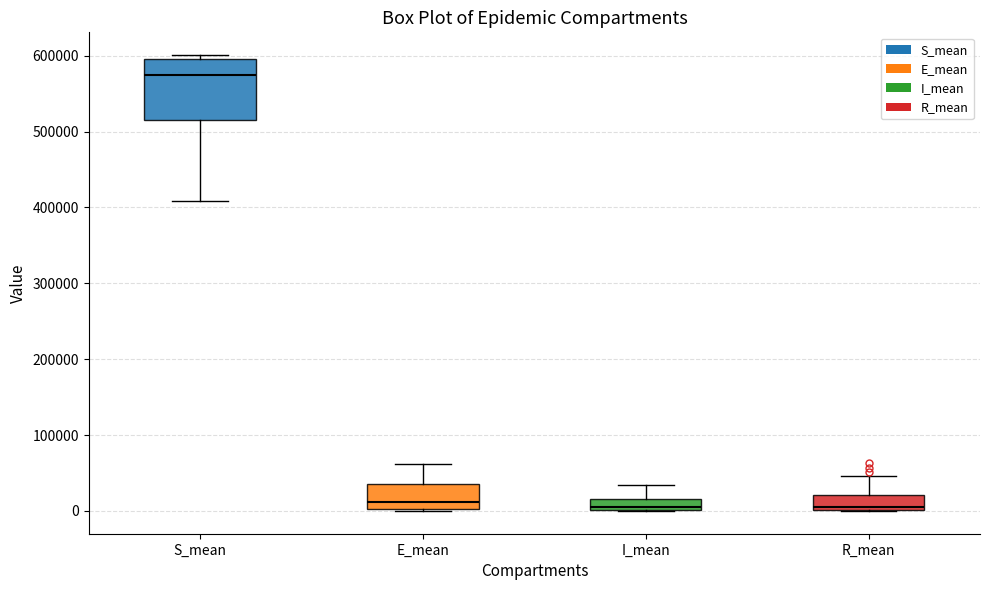

Reading left to right, read every box against the y-axis: the position of its median line, the range the box covers, and the ends of its whiskers. The values are not printed on the chart, so give them approximately, as read against the axis.

S_mean: median 570000, box 520000 to 600000, whiskers 410000 to 600000 (just above the box's upper edge)
E_mean: median 10000, box 0 to 40000, whiskers 0 to 60000
I_mean: median 0 (just above the box's lower edge), box 0 to 20000, whiskers 0 to 30000
R_mean: median 0 (just above the box's lower edge), box 0 to 20000, whiskers 0 to 50000